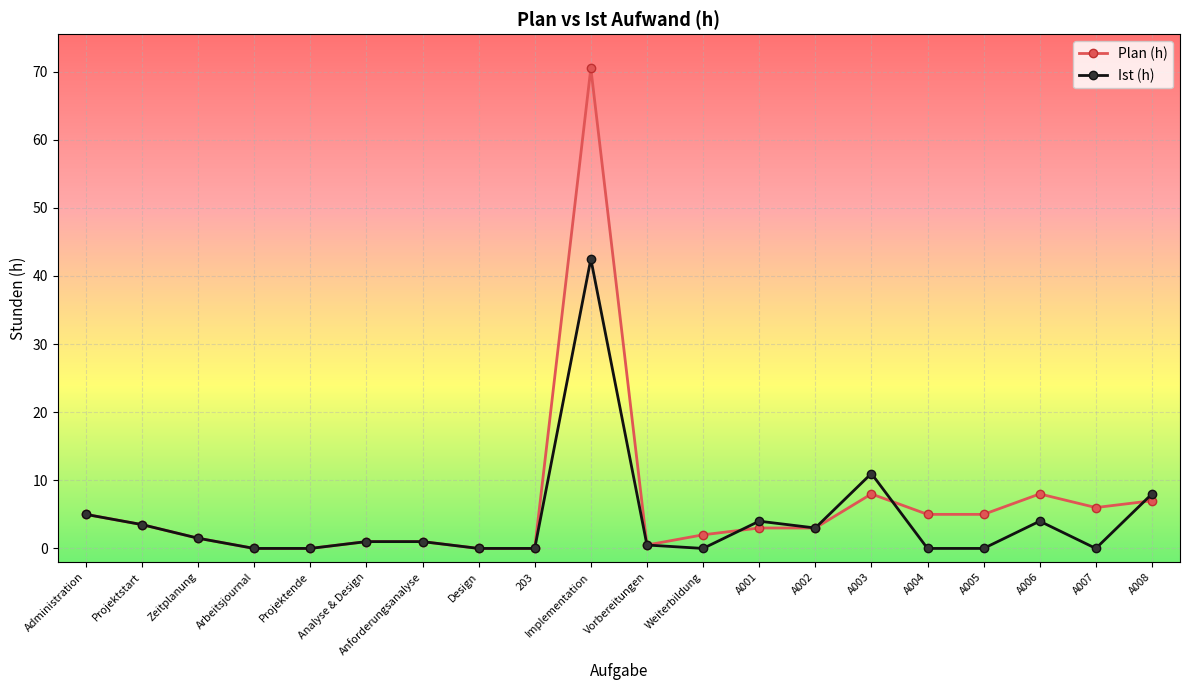

Which series has the largest total across all categories?

Plan (h)